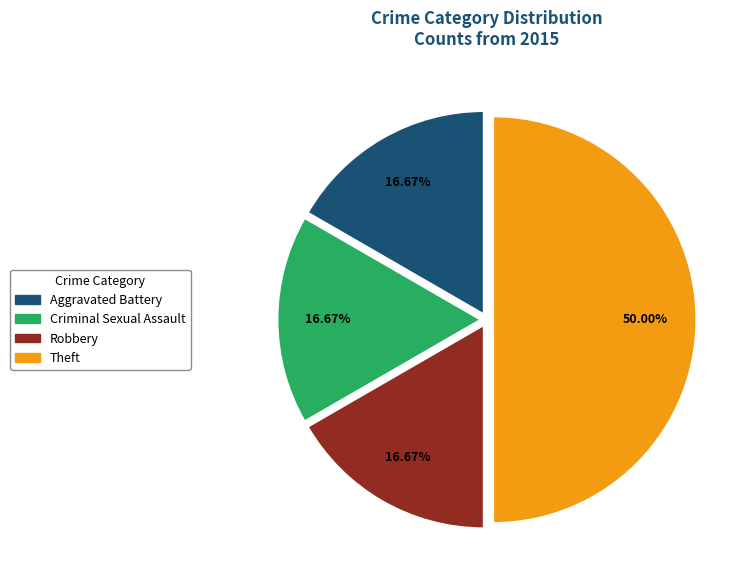

Is it true that Robbery is 17% of the pie?

True